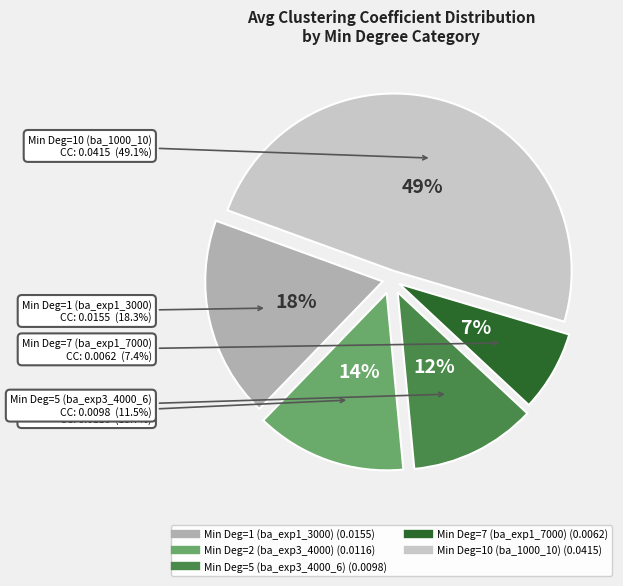

Does 2 account for over 50% of the chart?

No